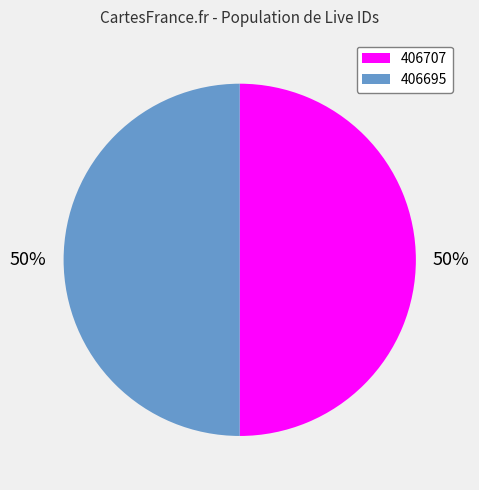

Is the sum of 406707 and 406695 greater than half?

Yes